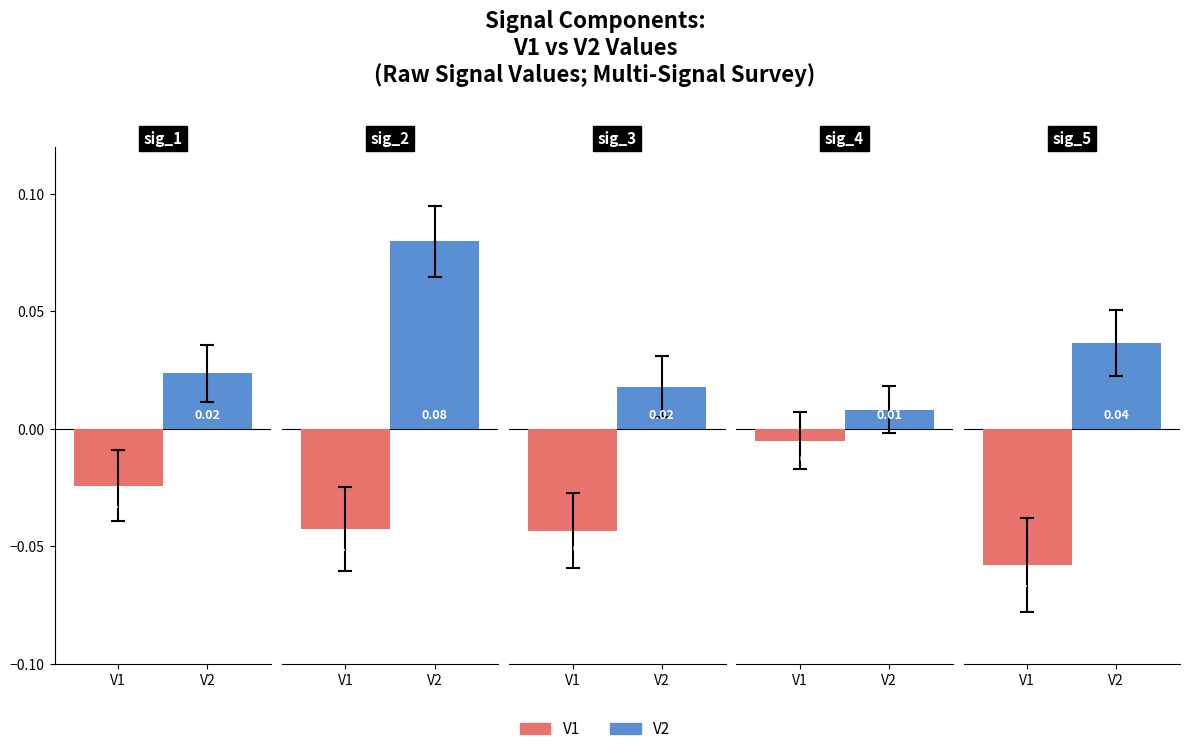

How many V2 values are between 0 and 1?

5